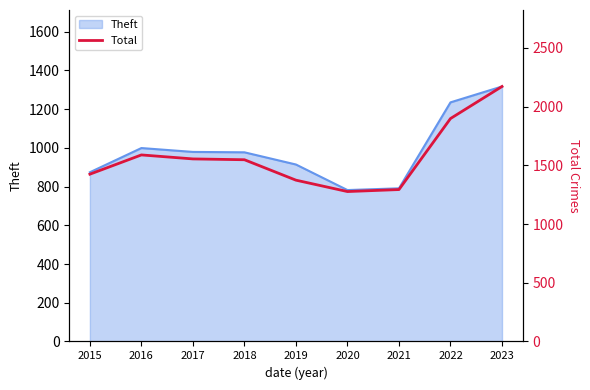

Is it true that the value at 2020 is 827?

False